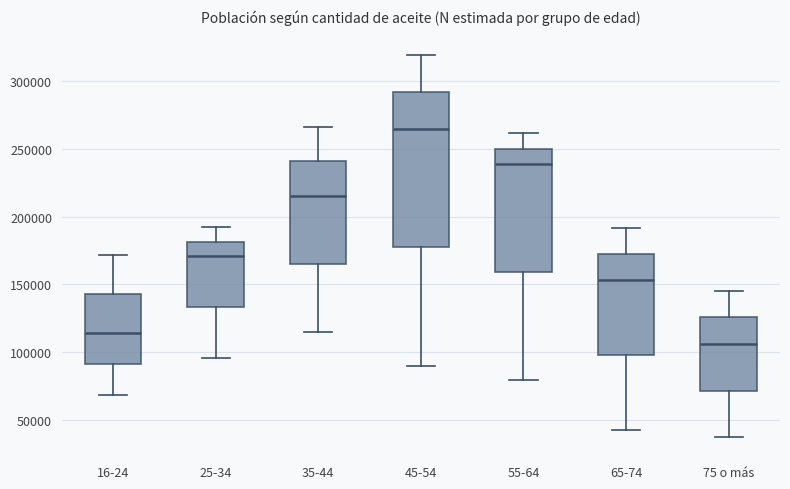

Where does the upper whisker of the box for 65-74 end on the y-axis? The values are not printed on the chart, so give them approximately, as read against the axis.

190000